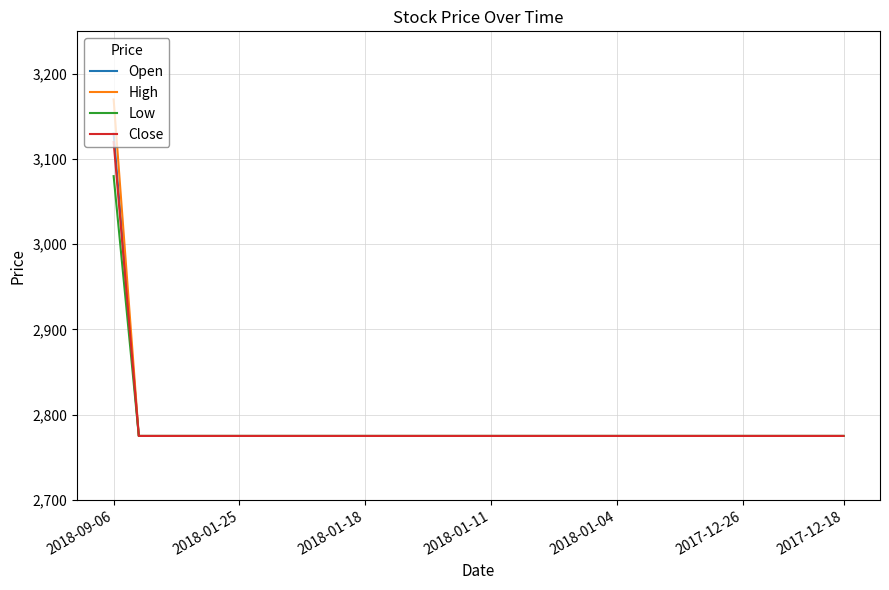

How many series are shown in this chart?

4